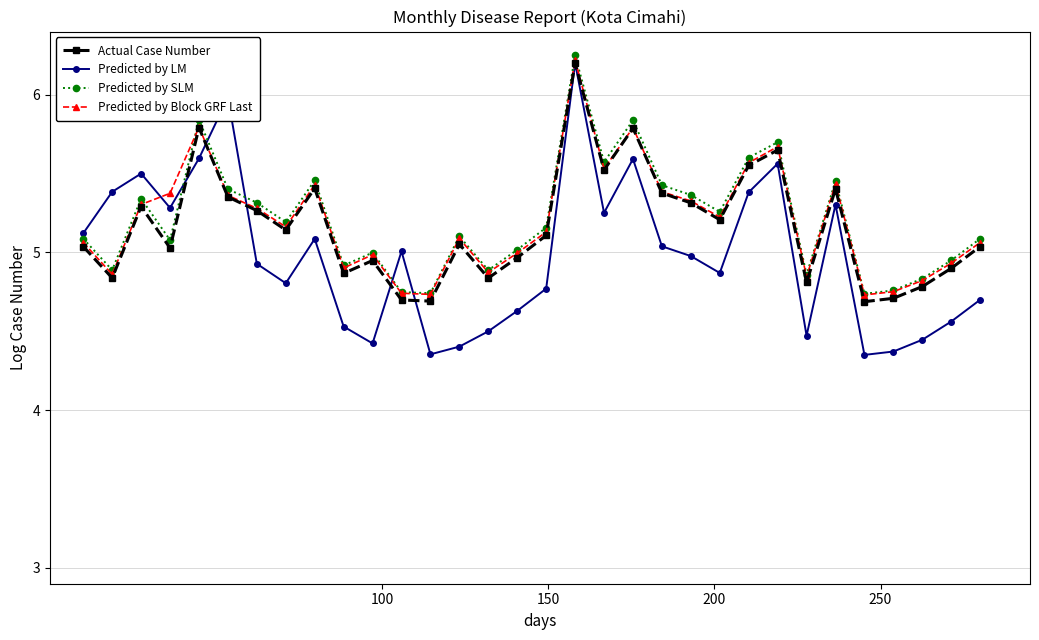

True or false: Actual Case Number and Predicted by SLM cross at least once.

False